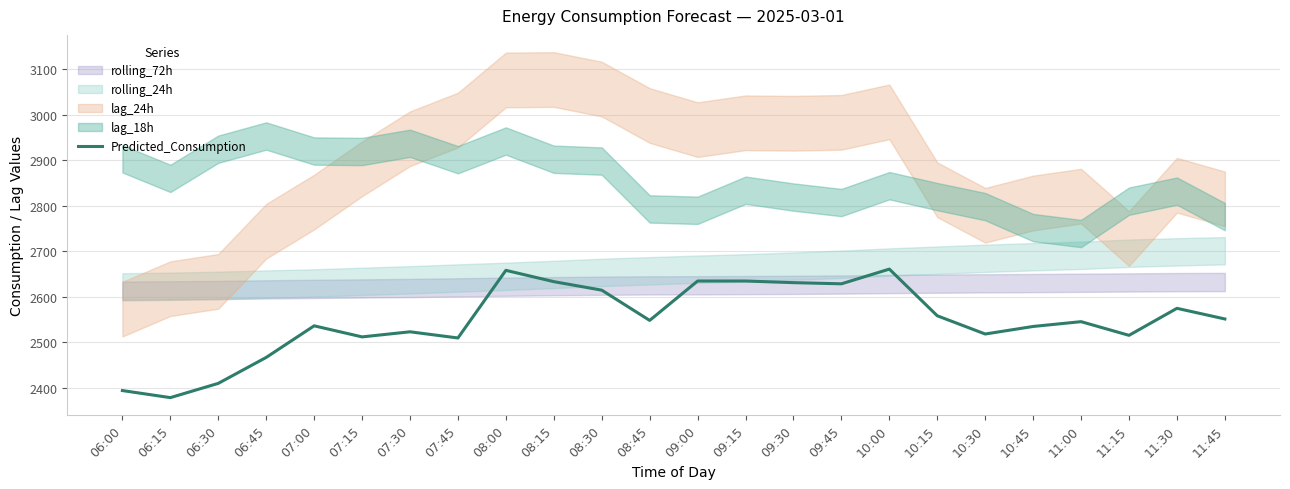

True or false: the data has more than 2 interior local peaks.

True